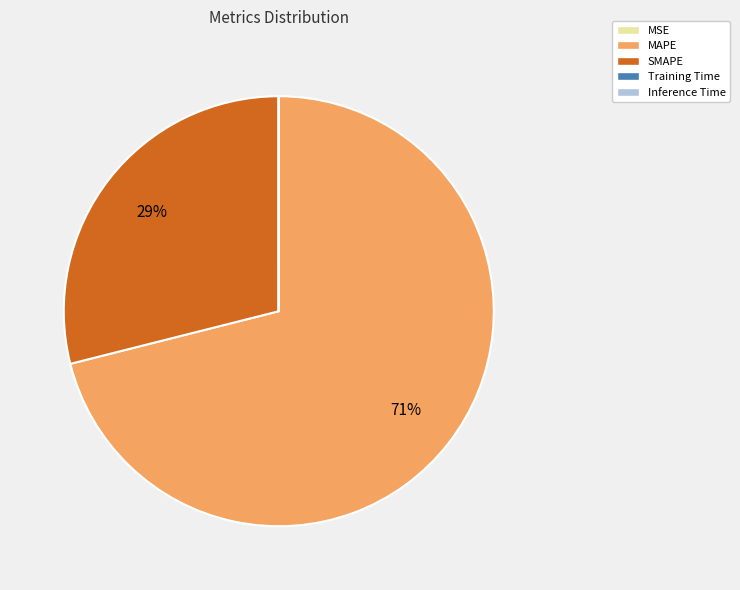

What percentage is the MAPE slice, to the nearest percent?

71%